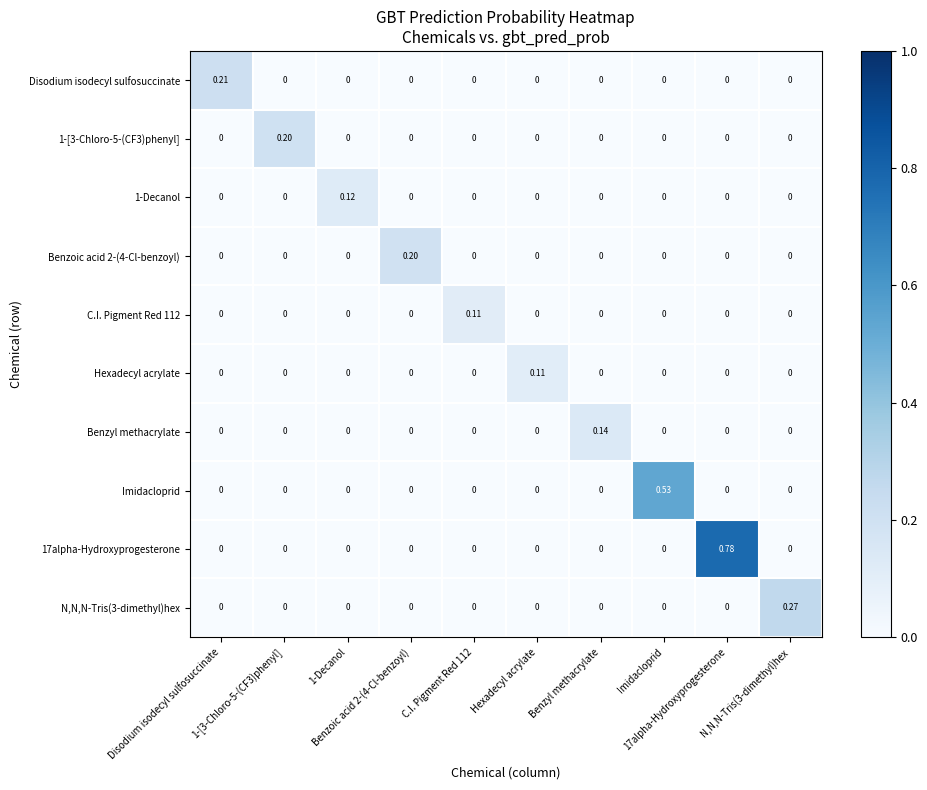

What is the spread (max minus min) of values at 1-Decanol?

0.1